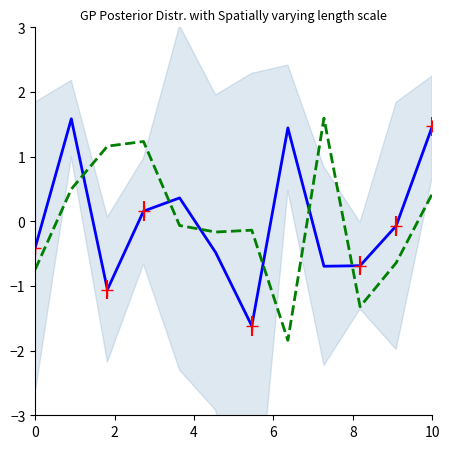

How many times do trial_response_rt and trial_mouse_x cross each other?

6